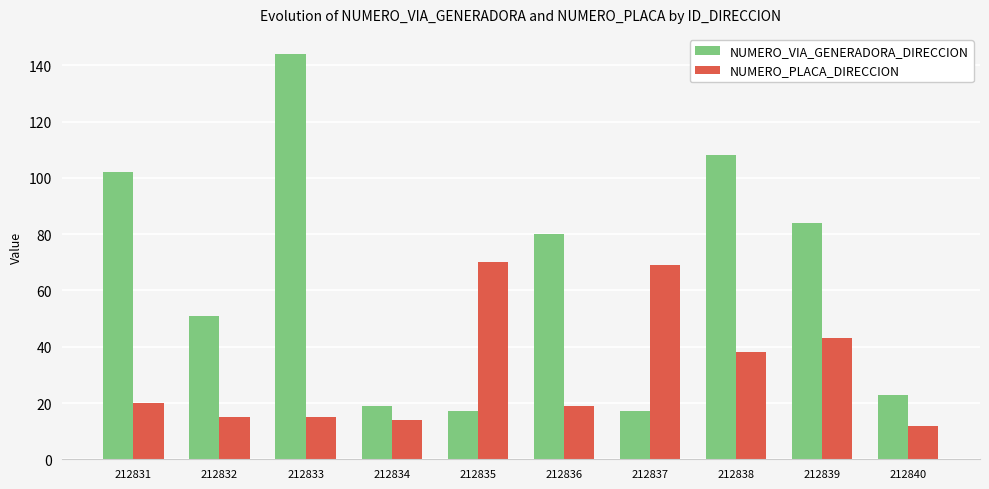

What is the spread (max minus min) of values at 212833?

129